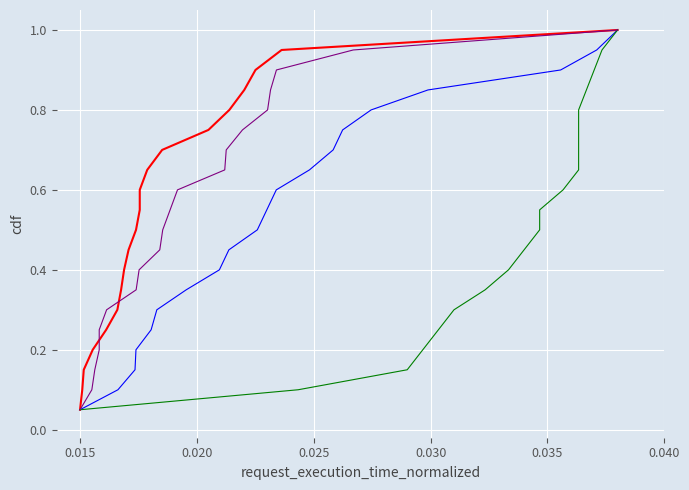

What are all the series names shown in the legend?

Odd_H_FT, Odd_A_FT, Odd_DC_X2, Odd_Corners_H